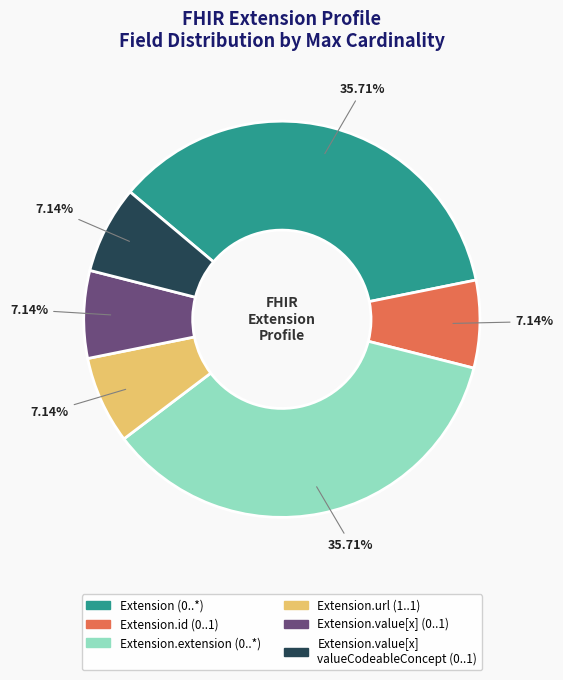

Is there a majority slice in this chart?

No